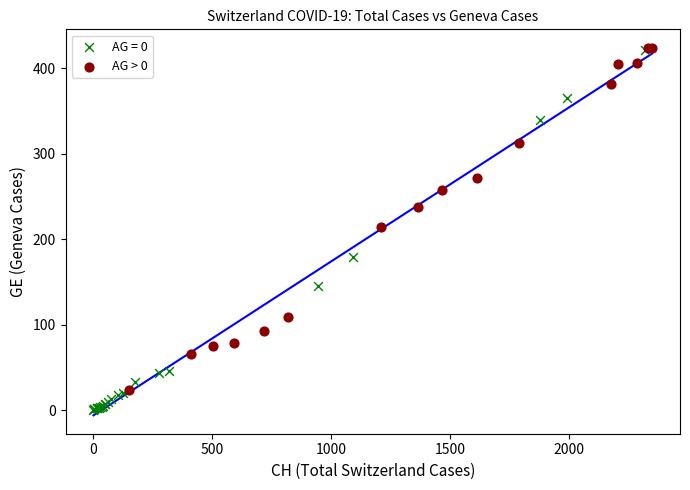

Which series reaches the minimum Y coordinate?

AG = 0